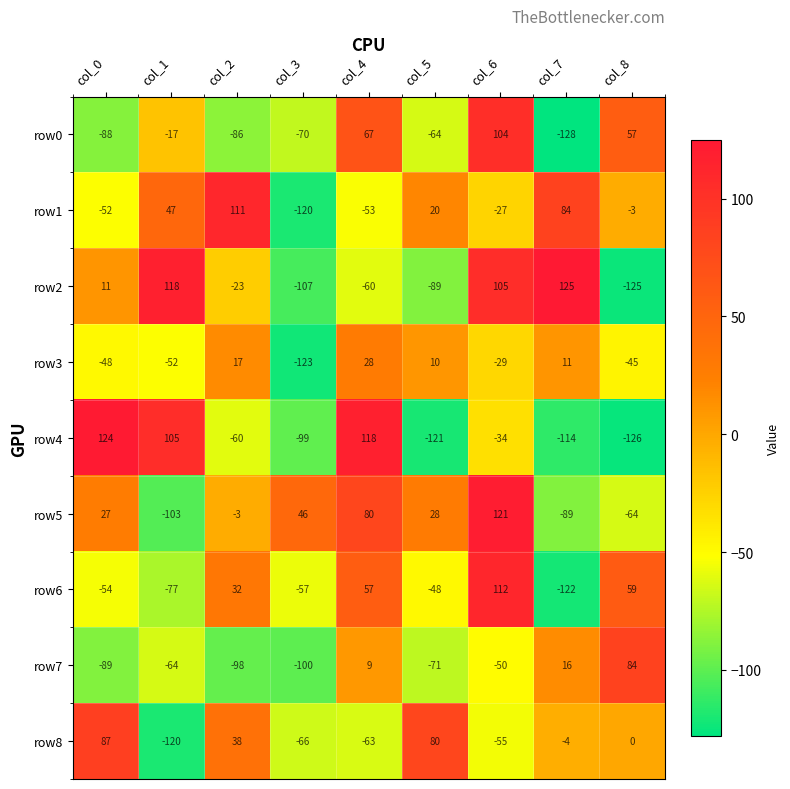

What is the difference between the highest and lowest values at col_4?

181